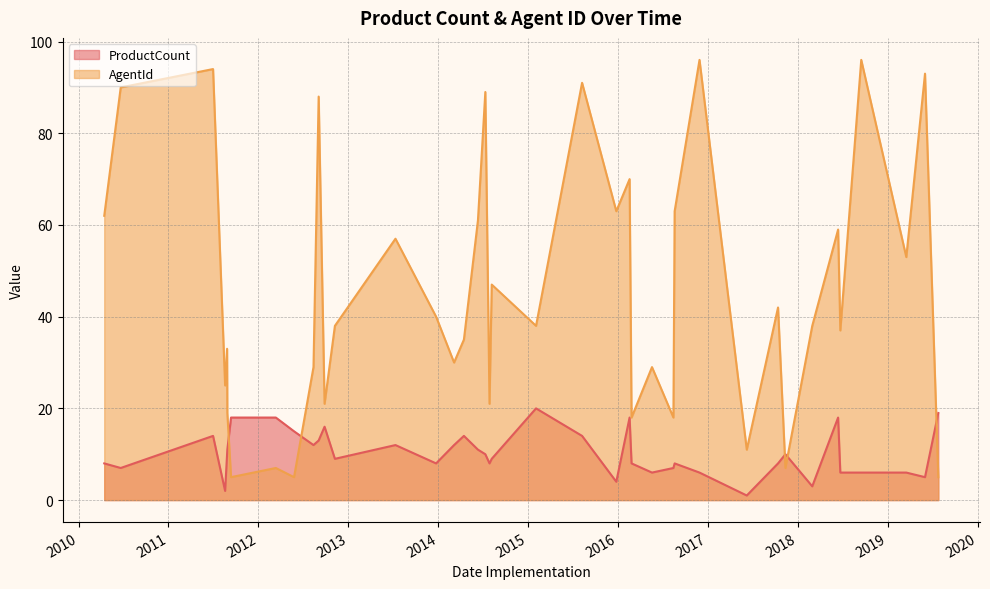

Rank the series at 2011-08-19 from highest to lowest value.

AgentId, ProductCount